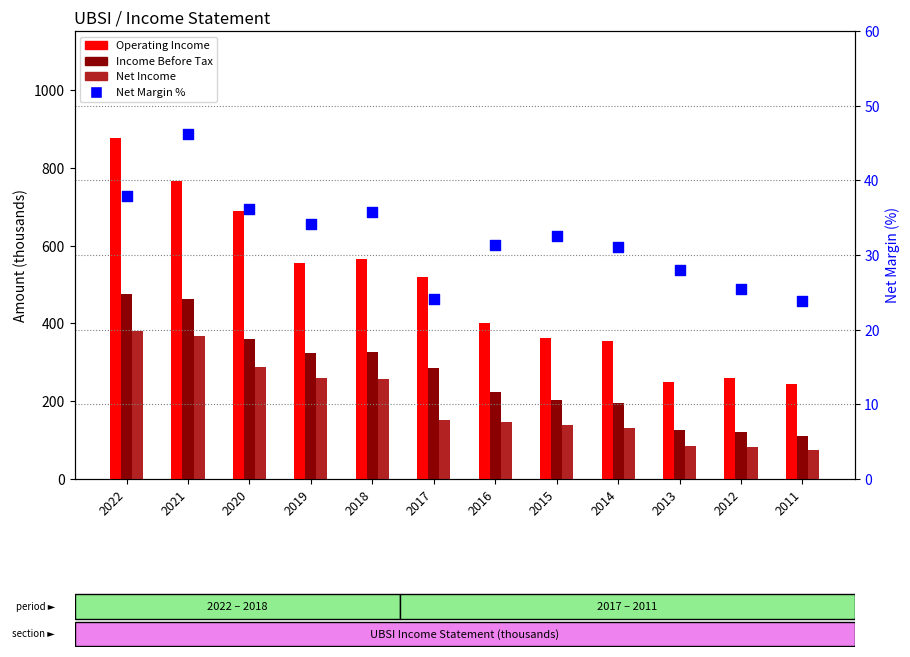

Which series has the largest total across all categories?

Operating Income